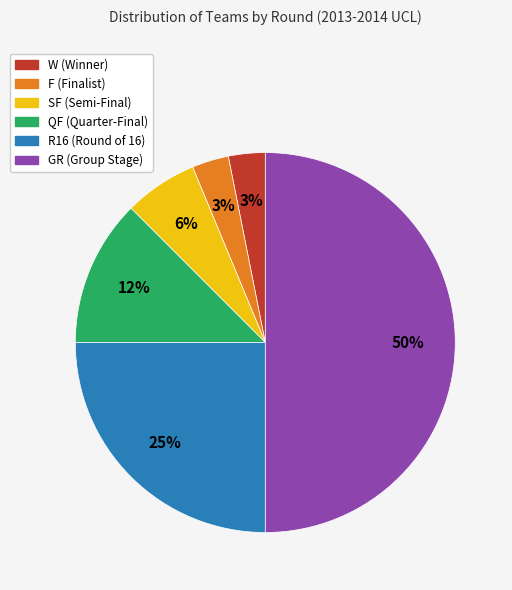

Which category has the biggest portion of the pie?

GR